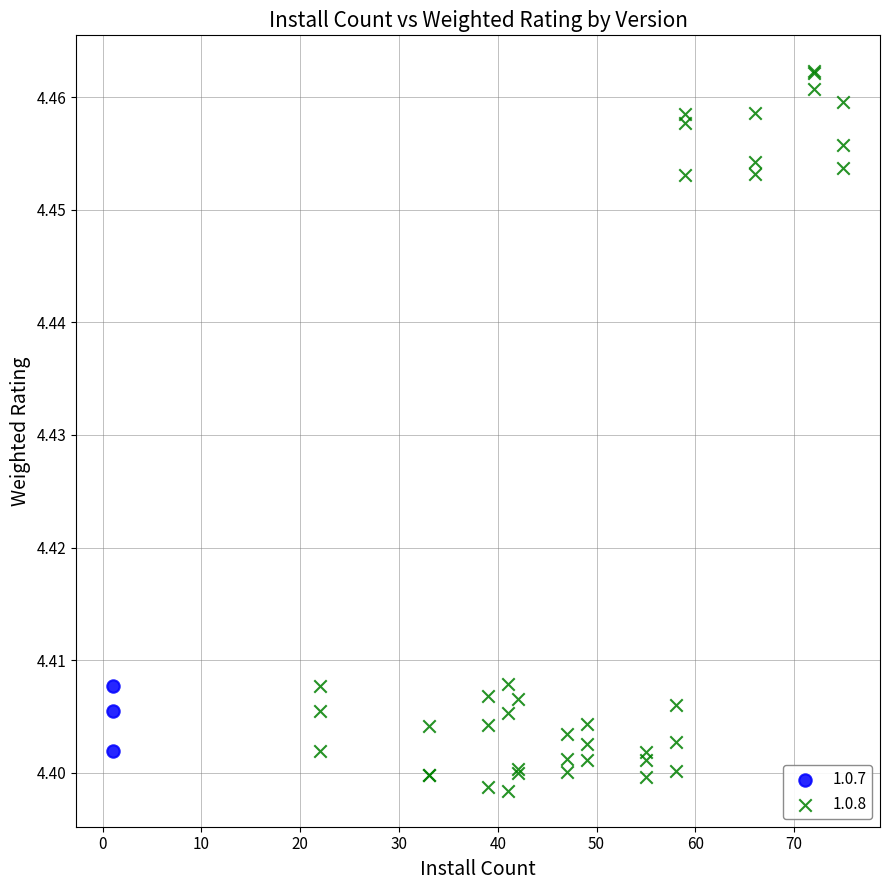

Which series contains the highest Y value?

1.0.8